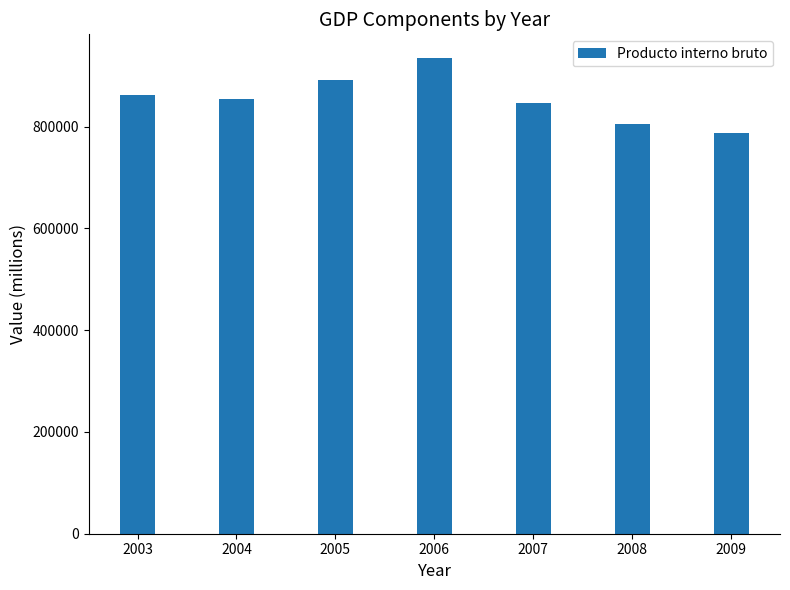

What is the value of the 5th bar from the left?

847400